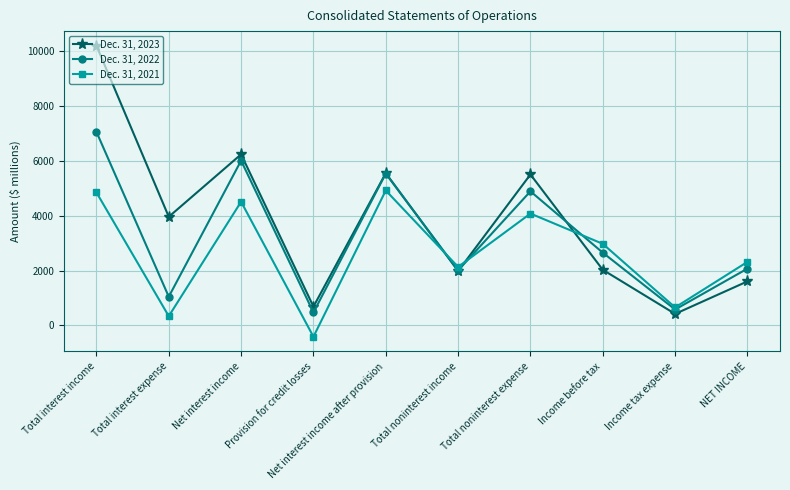

What is the difference between the Dec. 31, 2023 values at Total noninterest expense and Net interest income after provision?

47